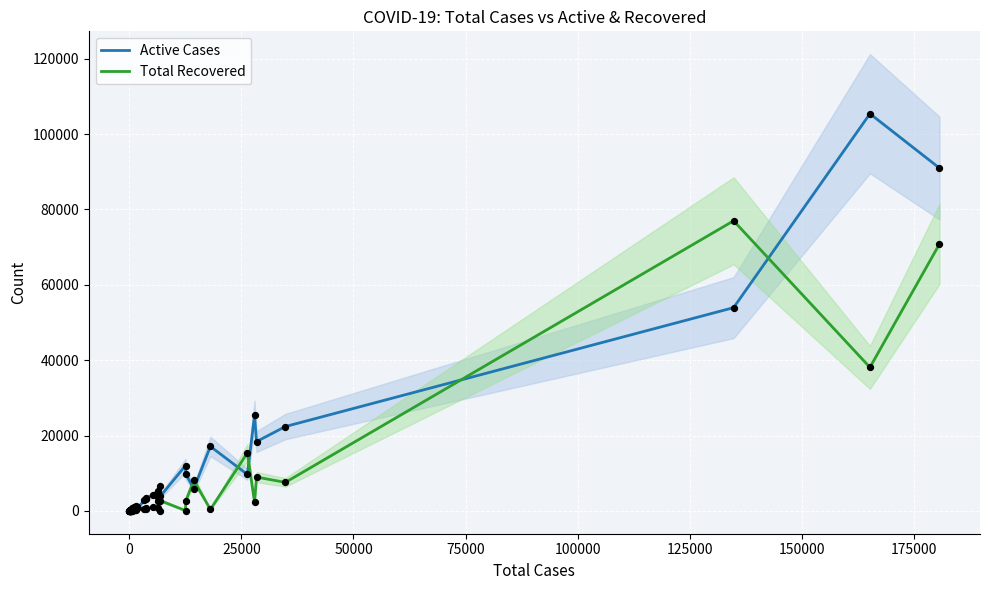

At how many categories does at least one series exceed 33729?

3